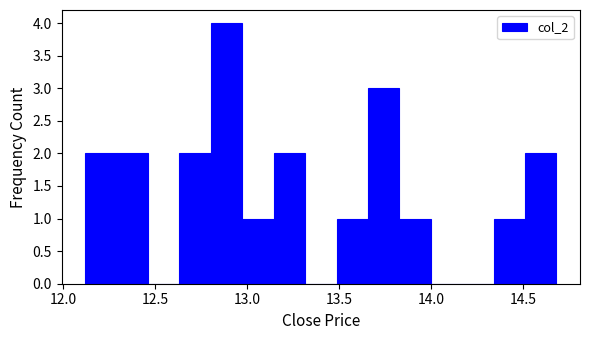

Read against the x-axis, roughly where is the centre of the tallest bar?

12.90